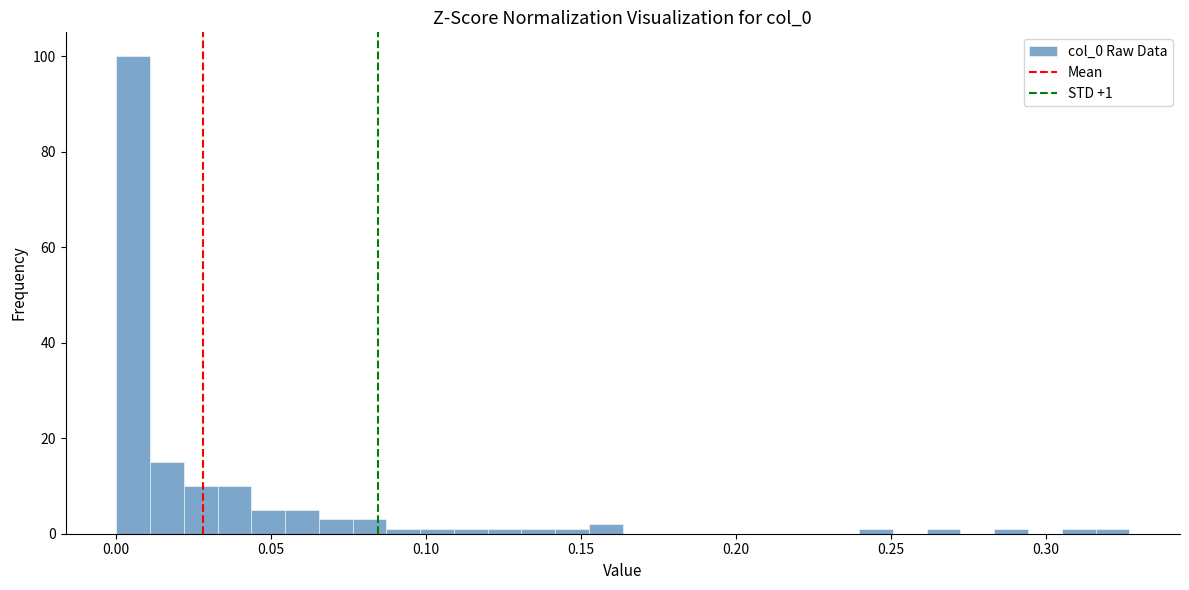

Around what value on the x-axis is the tallest bar? Give the approximate position of its centre, as read against the axis.

0.005